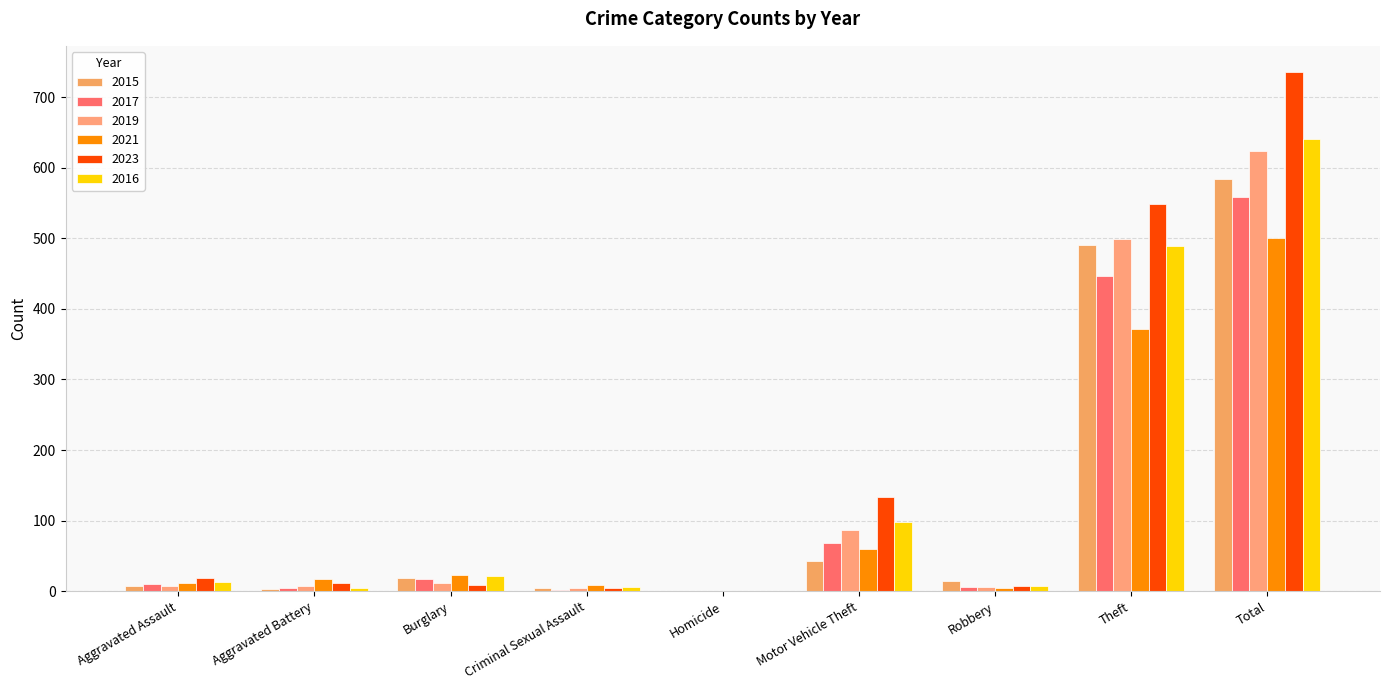

What is the sum of the 2016 values at Aggravated Assault and Homicide?

13